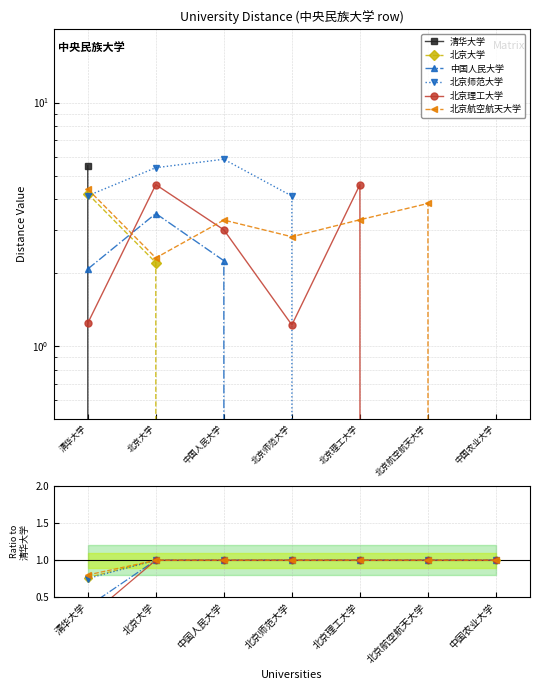

Does the chart display data point markers on the line(s)?

Yes